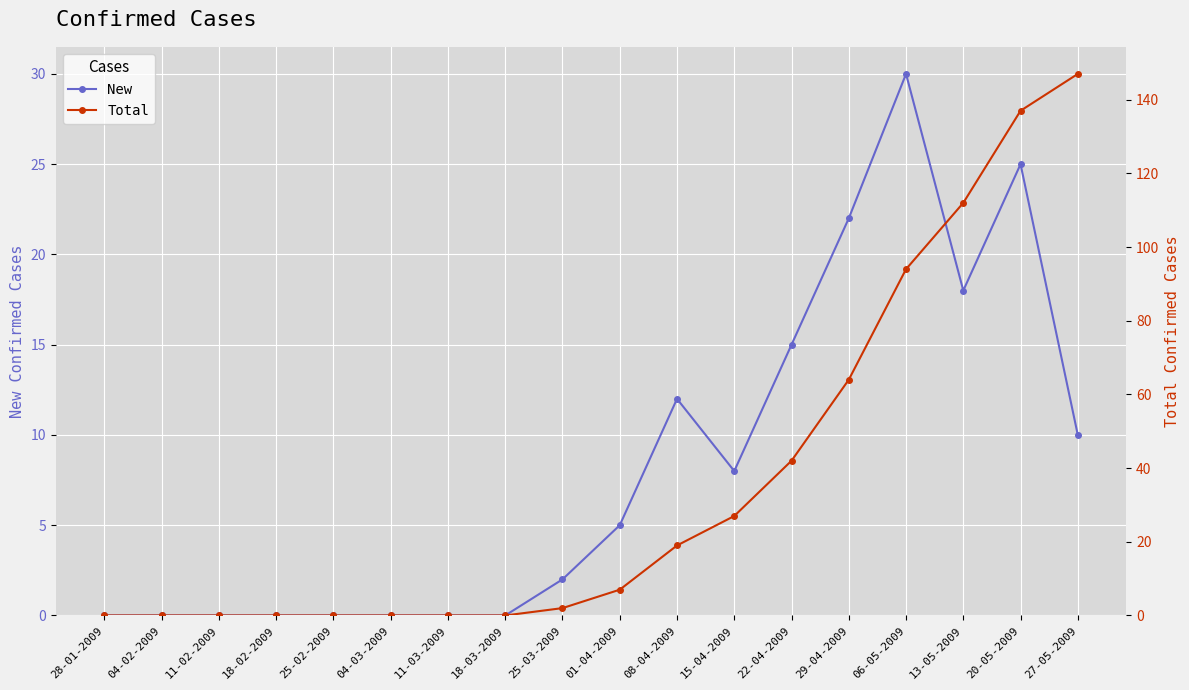

At which label is New closest to 15?

22-04-2009